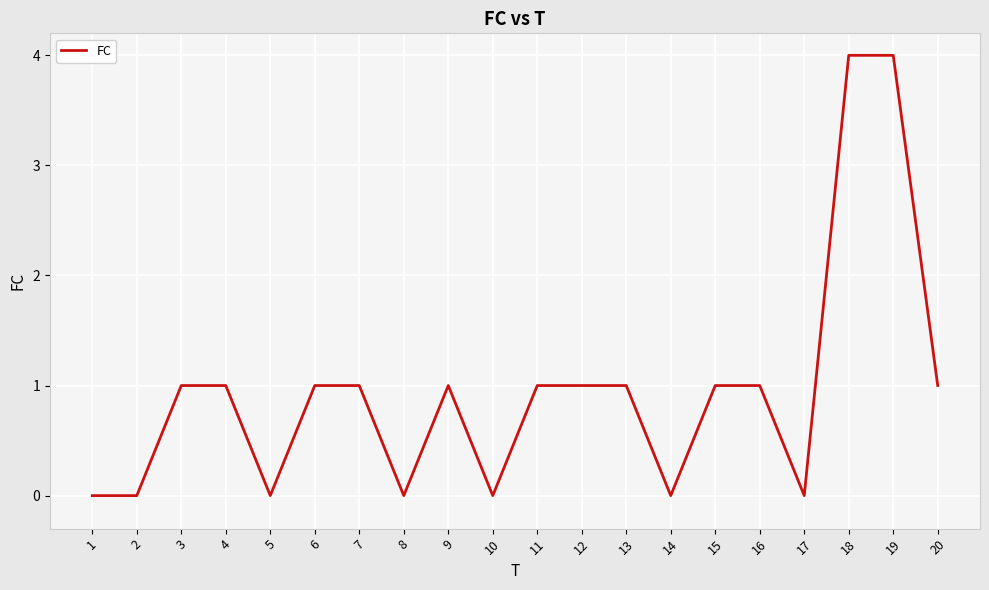

Which has a higher value, 8 or 13?

13